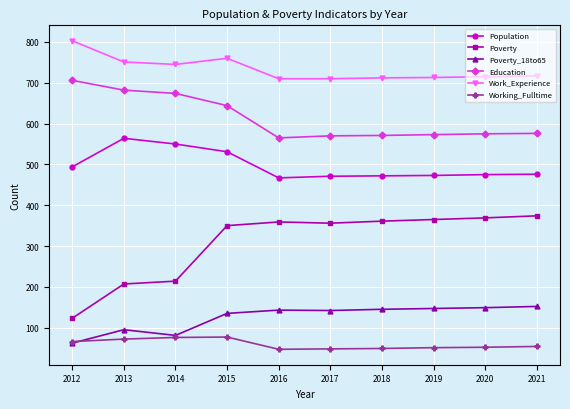

True or false: Poverty has more than 0 points higher than both neighbors.

True